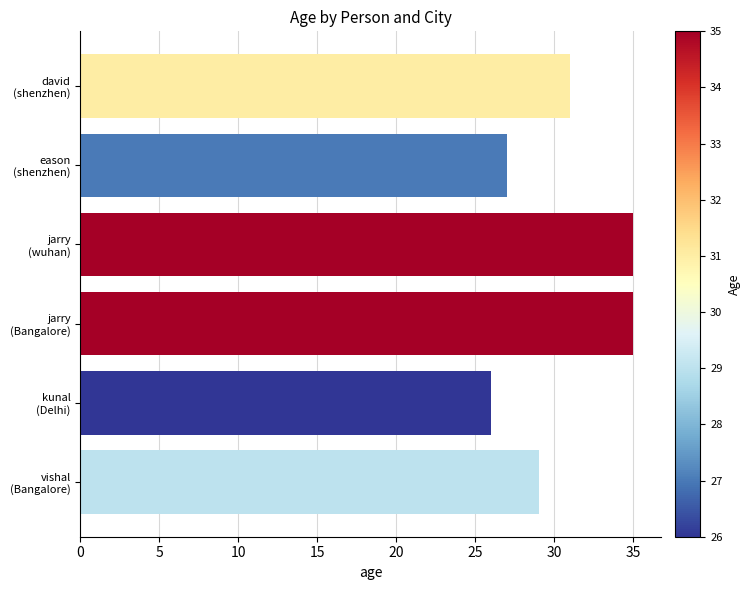

What is the sum of all values?

183